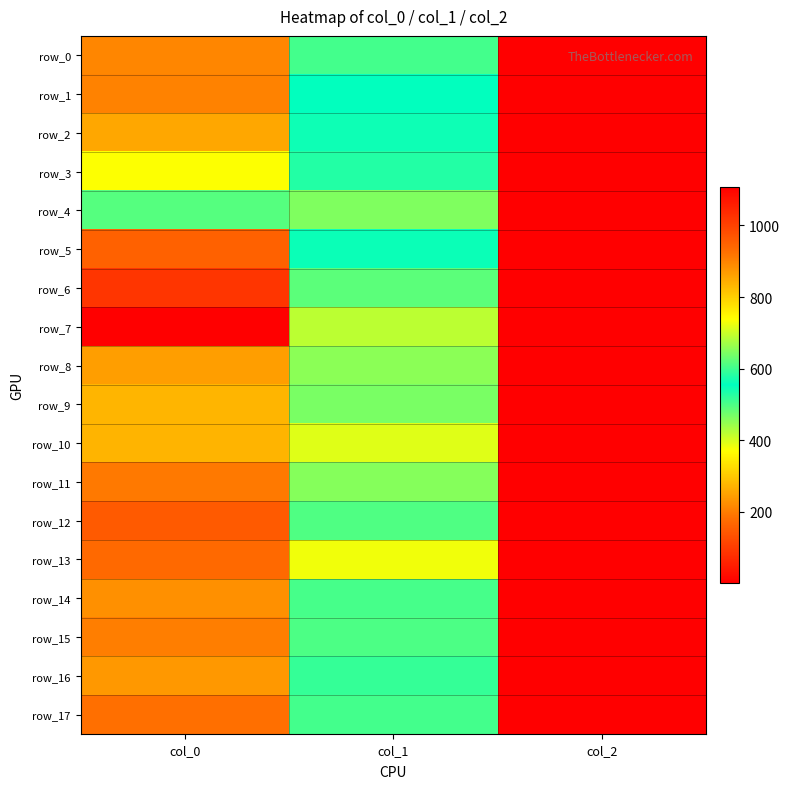

What is the maximum value for row_12?

960.0